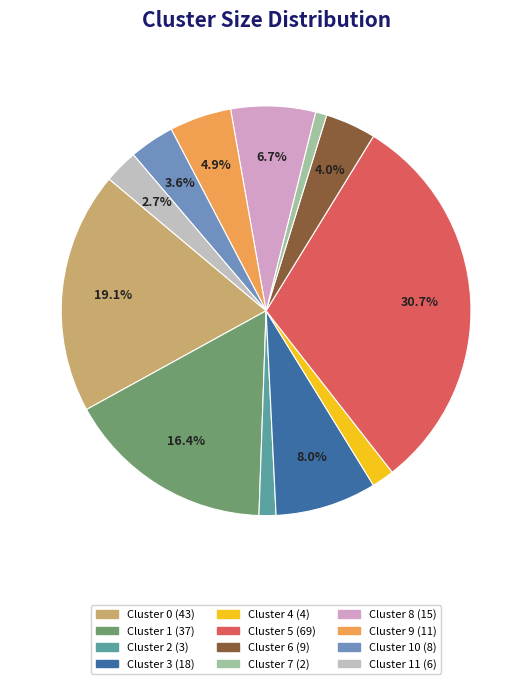

Count the number of slices in the pie.

12